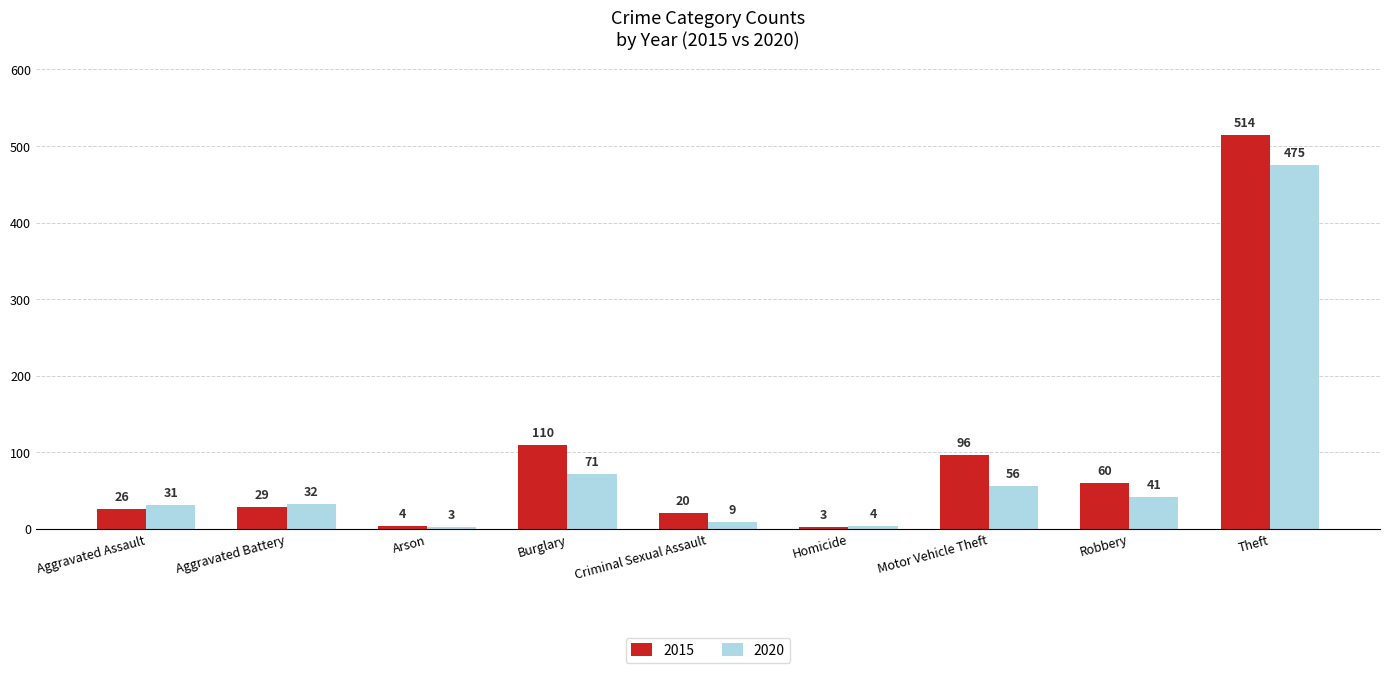

The 2020 series shows 86 at Motor Vehicle Theft. True or false?

False